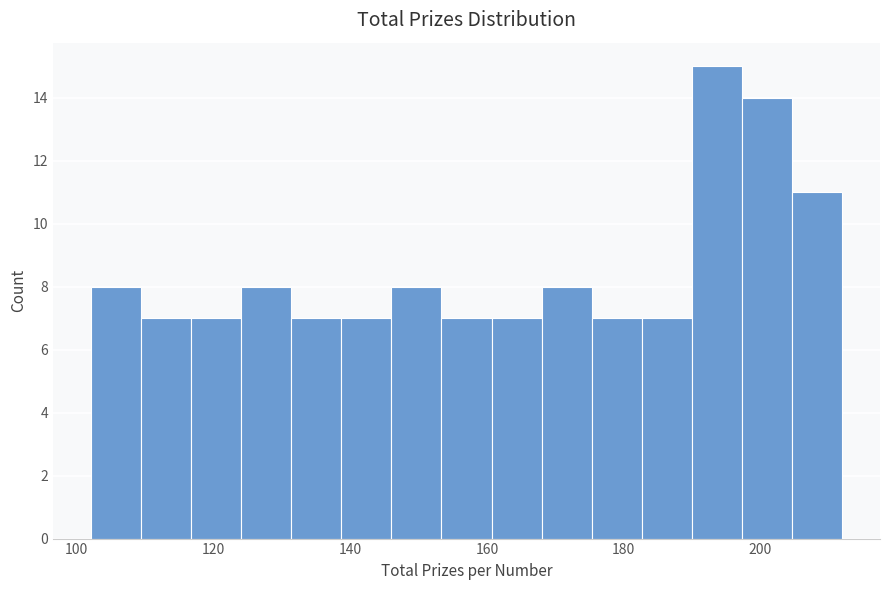

Around what value on the x-axis is the tallest bar? Give the approximate position of its centre, as read against the axis.

194